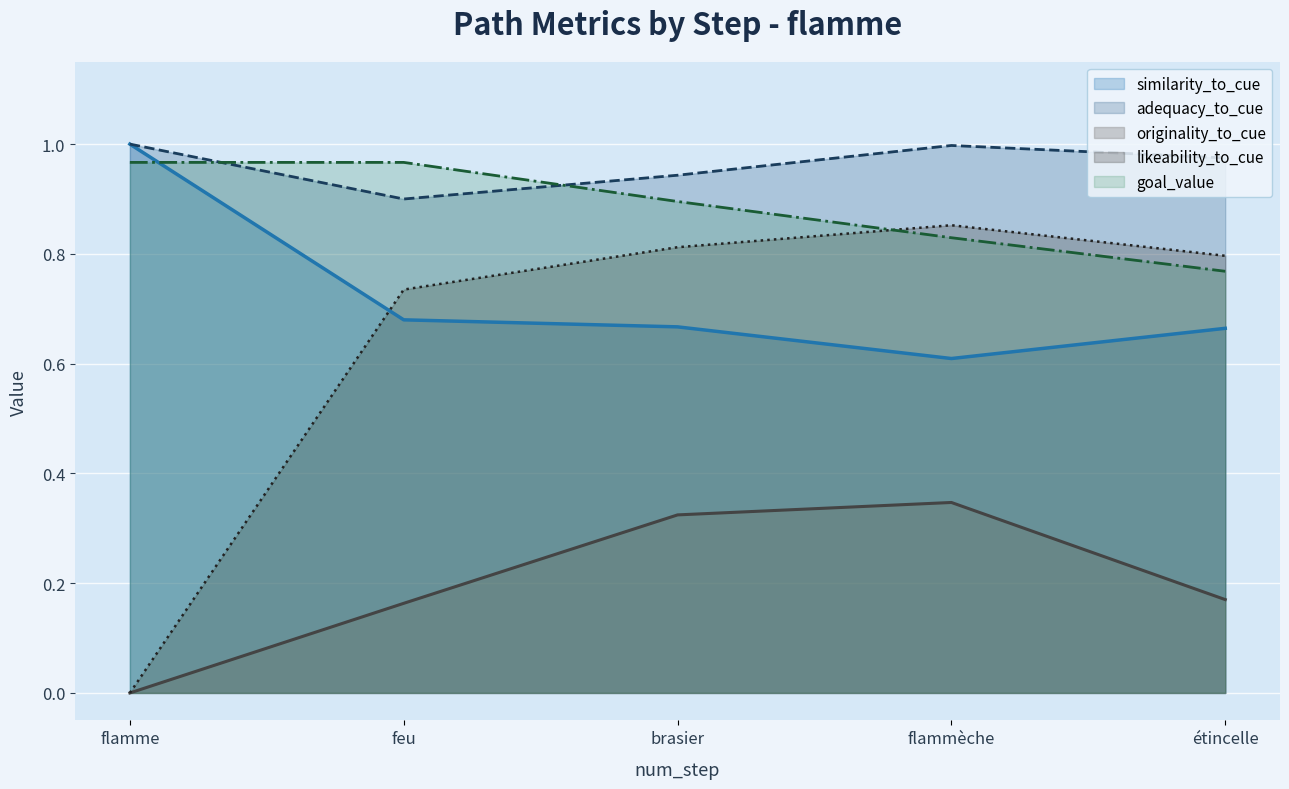

What is the sum of all similarity_to_cue values?

3.6